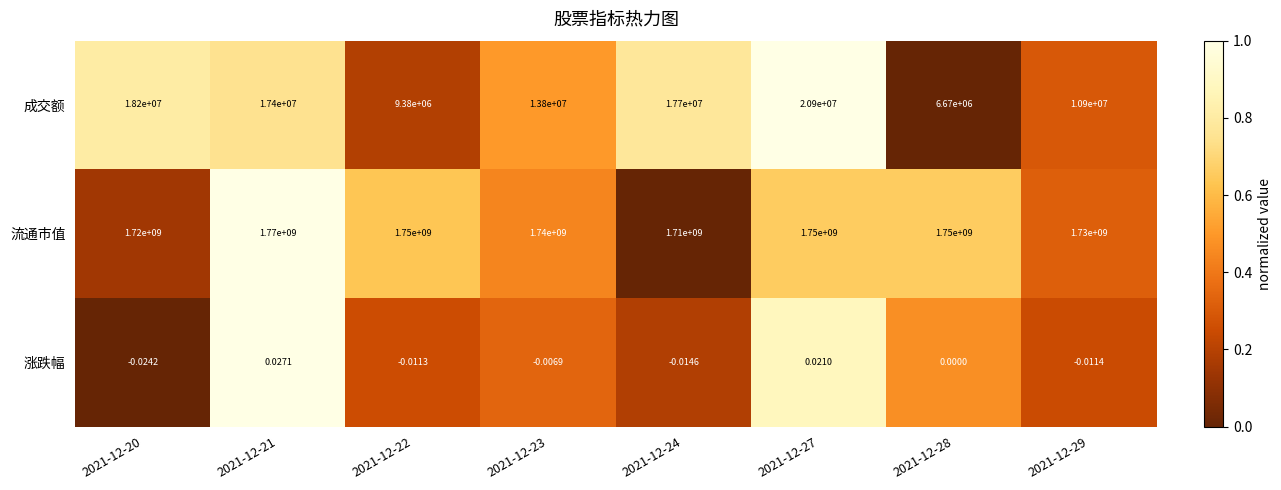

Which series has the largest range (max minus min)?

流通市值